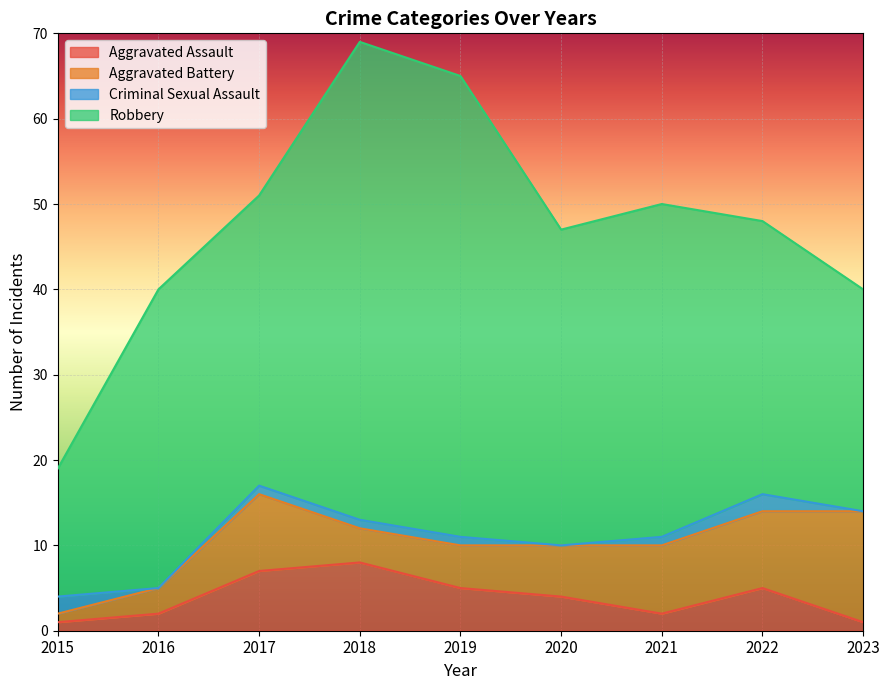

At which label does Aggravated Assault reach its peak?

2018